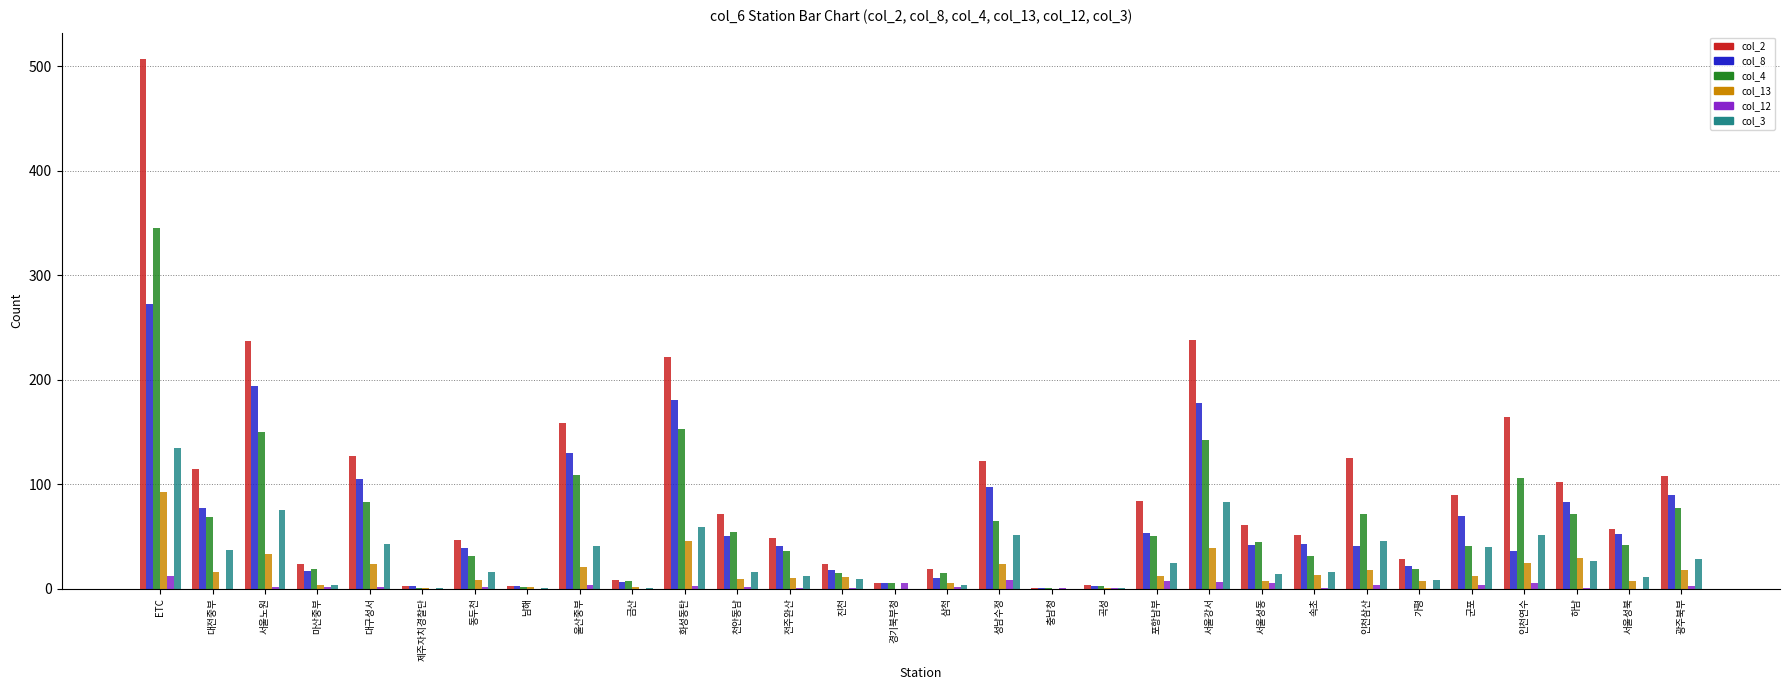

Which category has the highest value across all series?

ETC